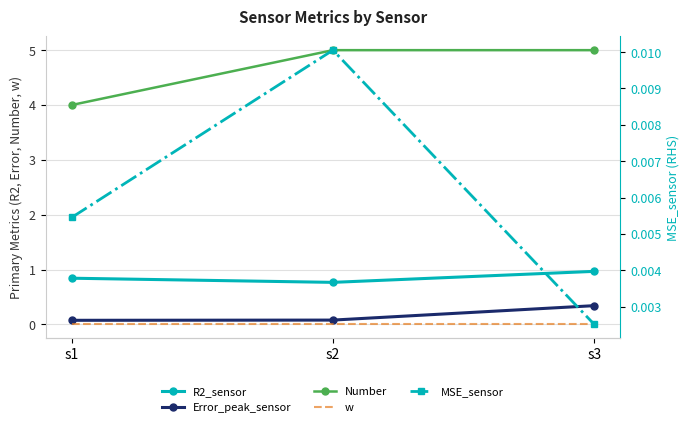

Which has a higher value, s1 or s3?

s3